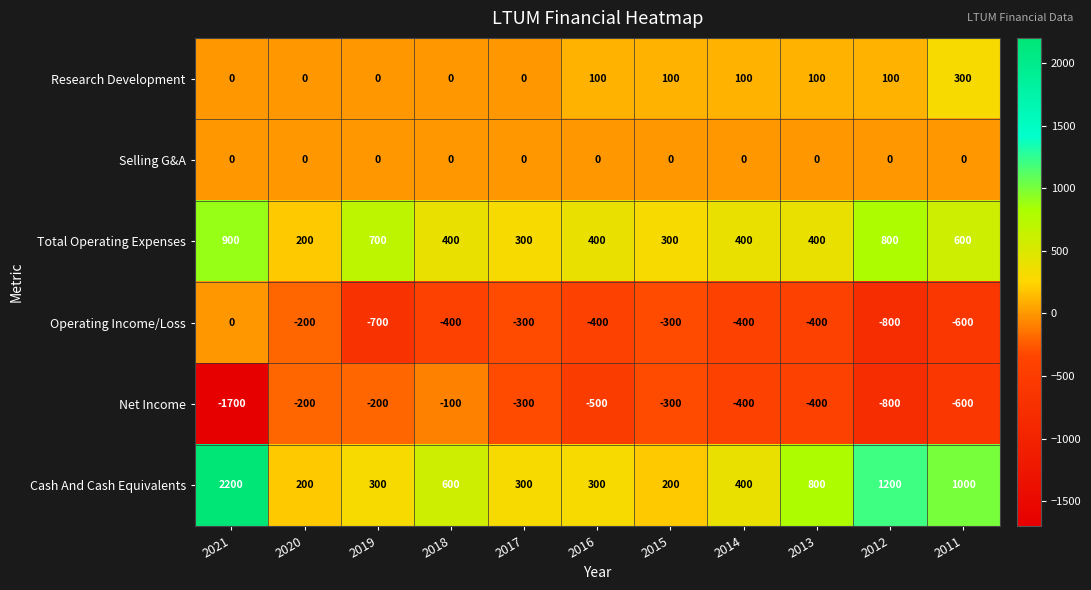

At which category does the chart reach its minimum across all series?

2021